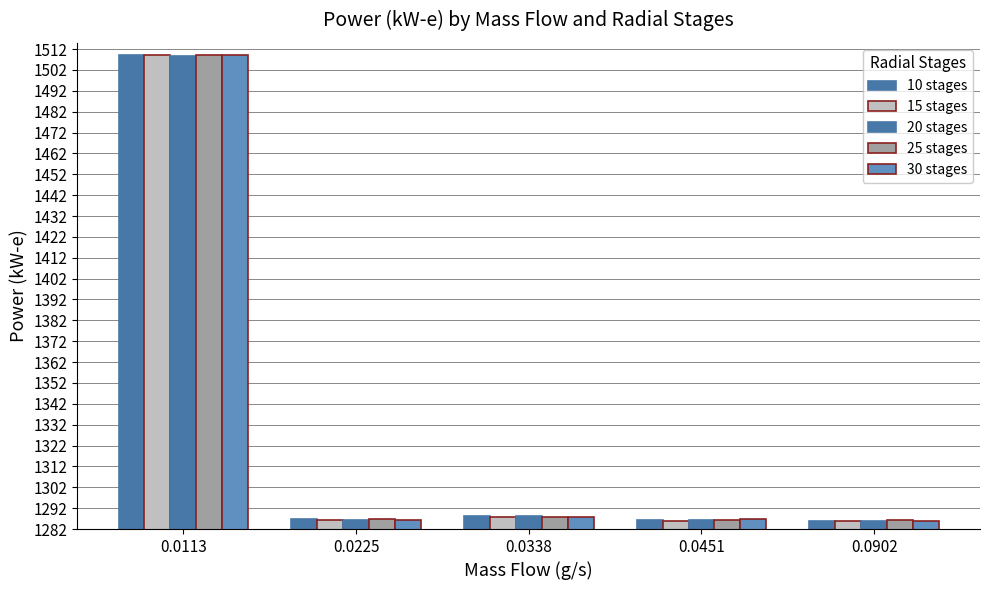

What is the difference between the second highest and second lowest values in the 15 stages series?

1.7